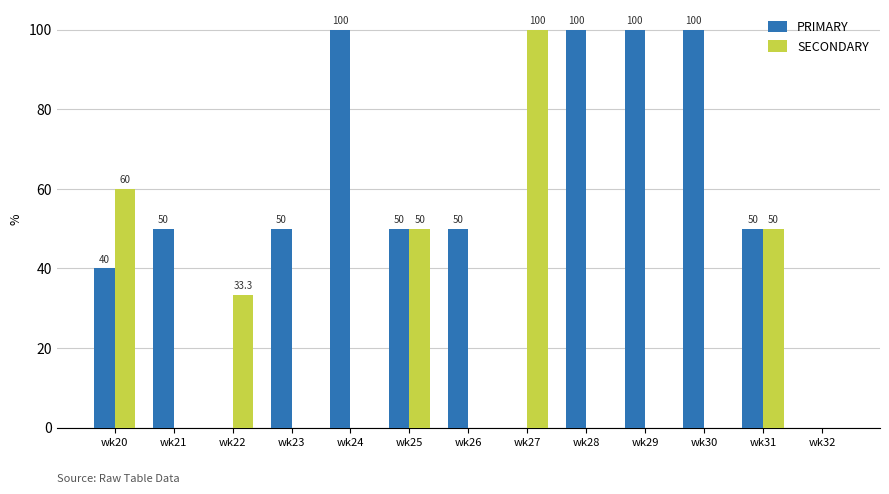

What are all the series names shown in the legend?

PRIMARY, SECONDARY